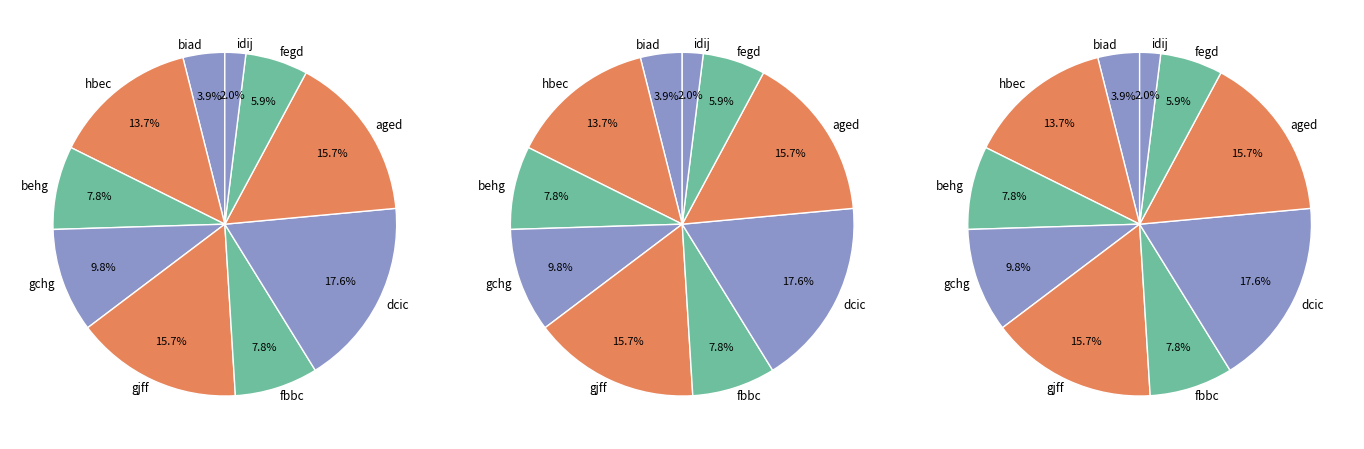

Which has a higher value, dcic or fegd?

dcic